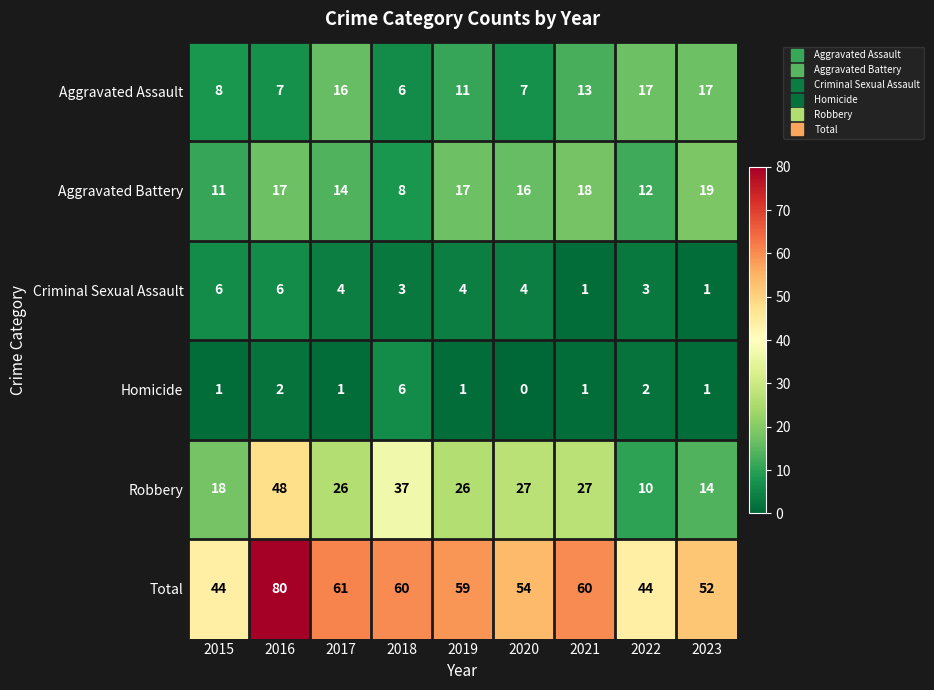

What is the approximate value of Aggravated Battery at 2021, to the nearest 5?

20